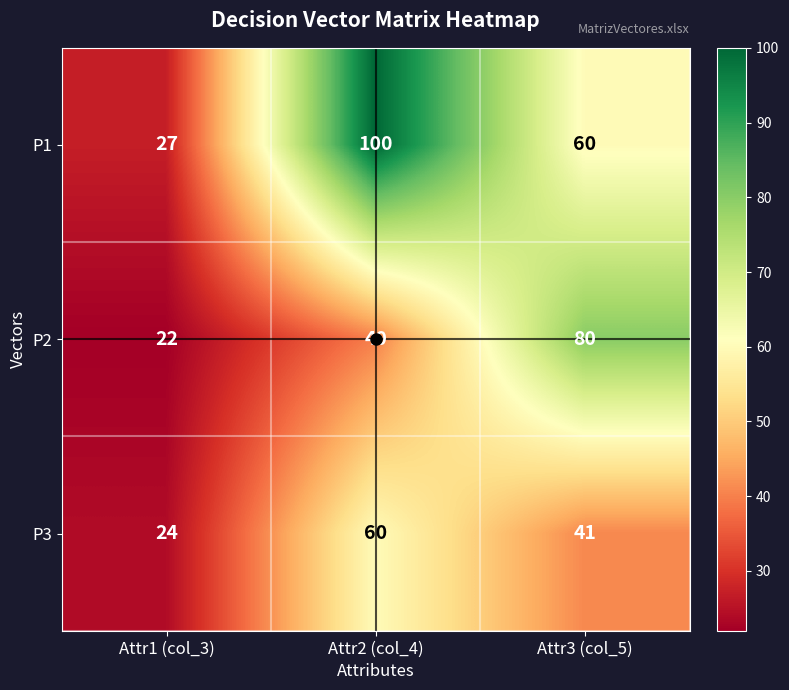

Which series changed the most between Attr1 (col_3) and Attr2 (col_4)?

P1